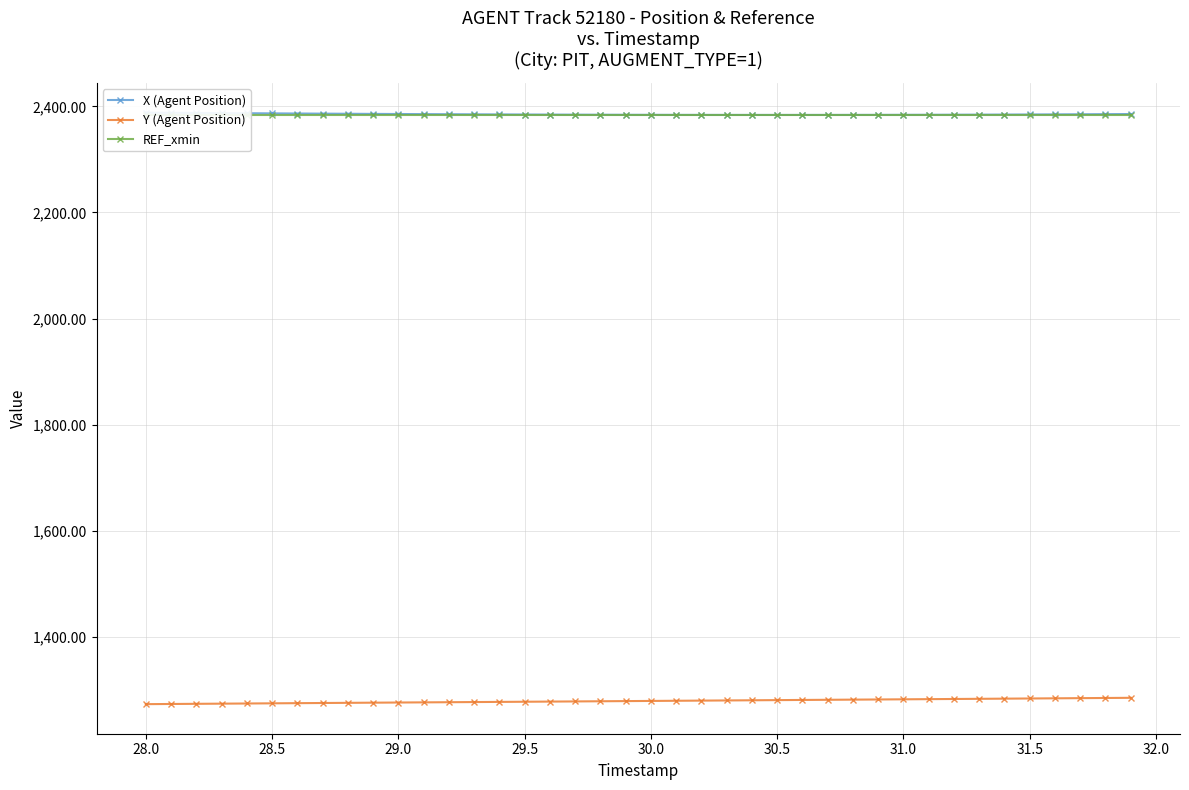

What are all the series names shown in the legend?

X (Agent Position), Y (Agent Position), REF_xmin